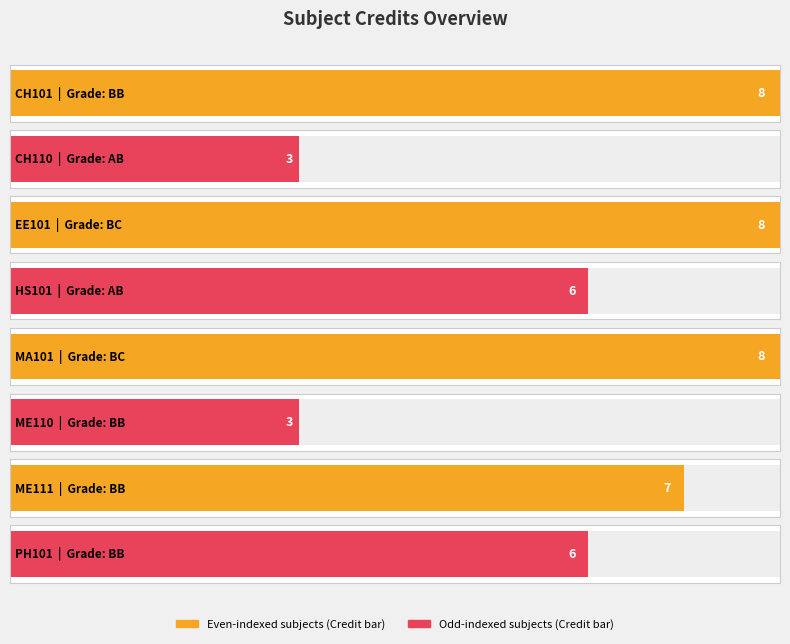

Which category has the lowest value across all series?

CH110